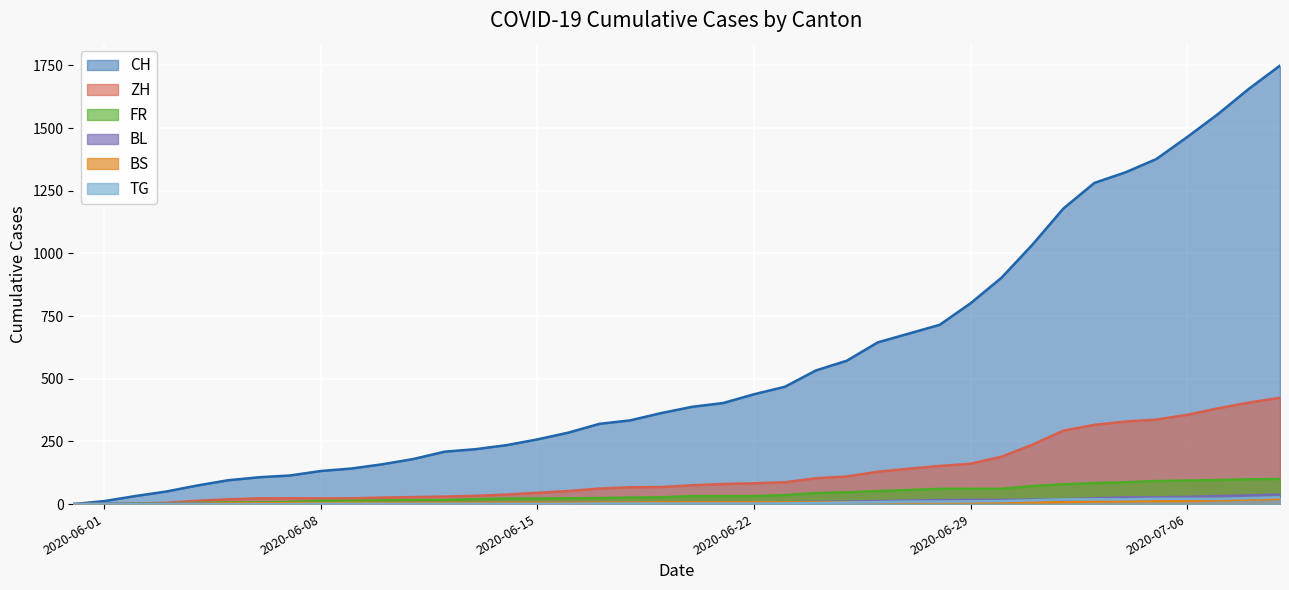

What is the difference between the BL values at 2020-06-06 and 2020-05-31?

3